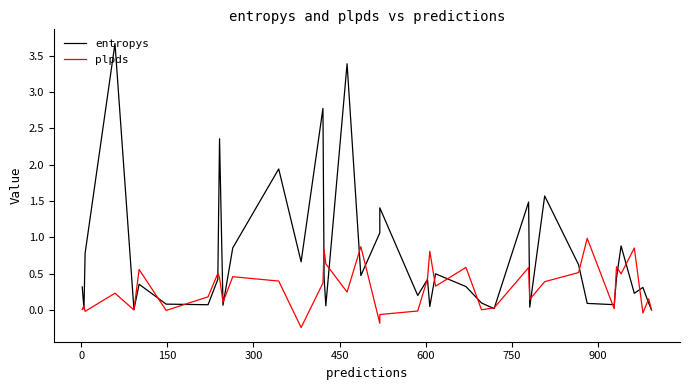

What is the average value of the entropys series?

0.7